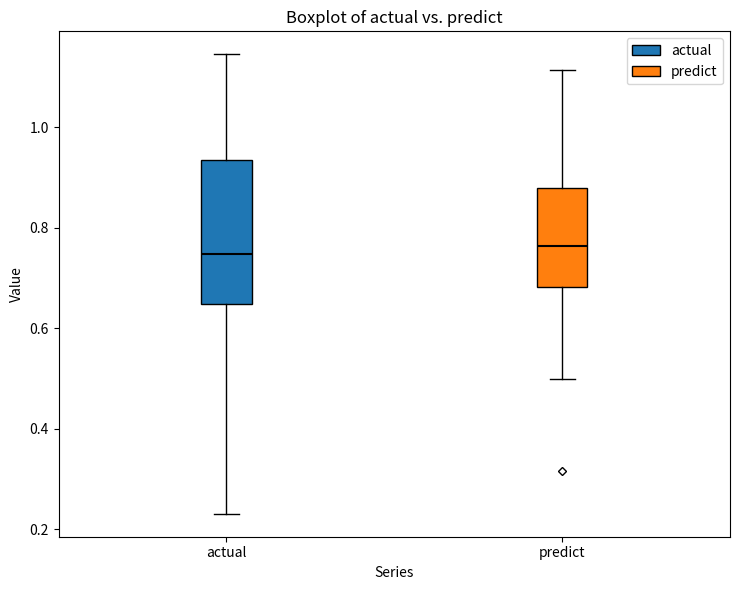

Comparing the boxes themselves (not the whiskers), which one is the tallest?

actual